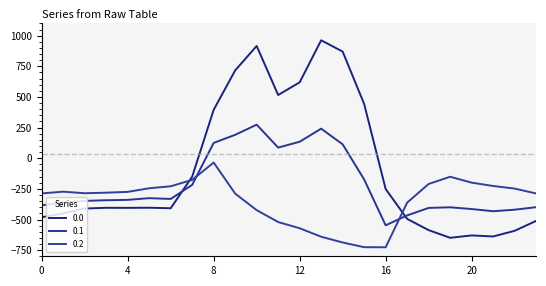

Is this an area chart (filled region under the line)?

No